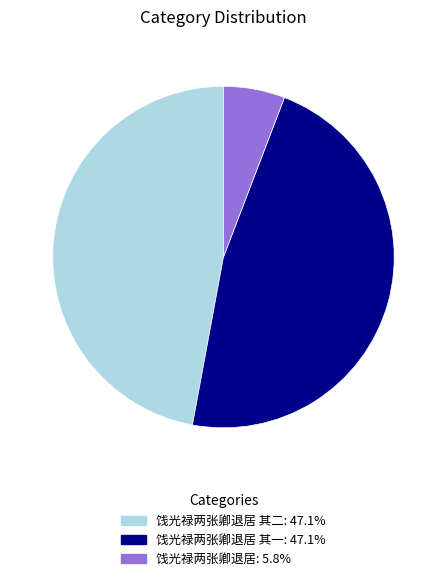

Is there any slice that represents more than half of the pie?

No